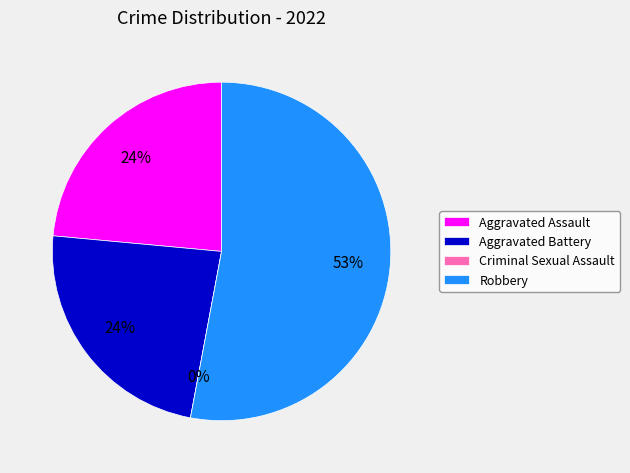

Is there a majority slice in this chart?

Yes